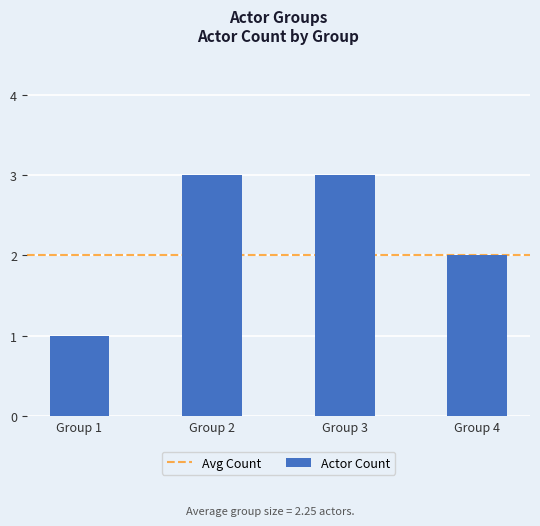

What is the ratio of the value at Group 2 to the value at Group 1?

3.0